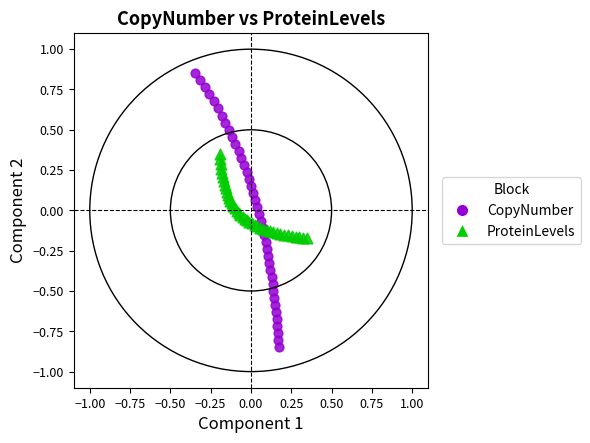

Which series has the largest Y range (max minus min)?

CopyNumber